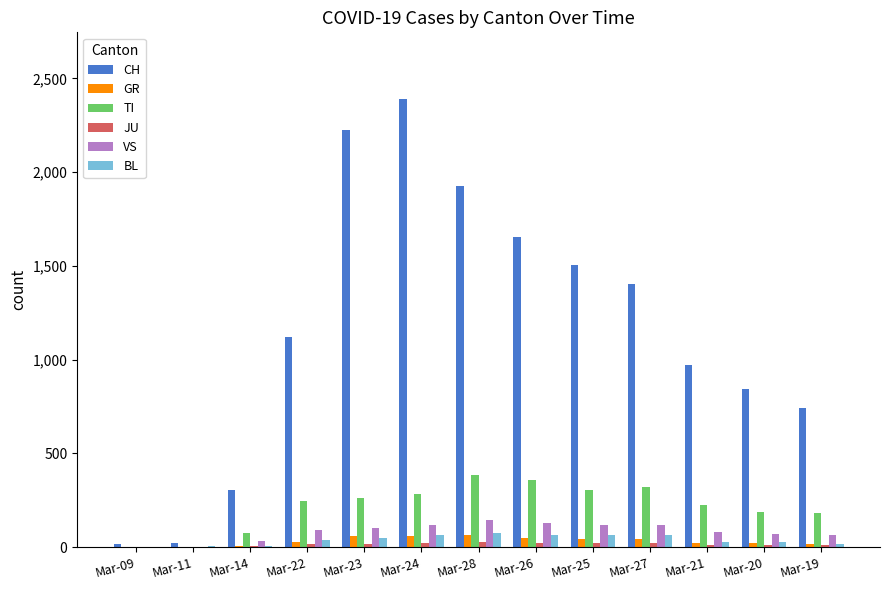

What is the average value of the CH series?

1162